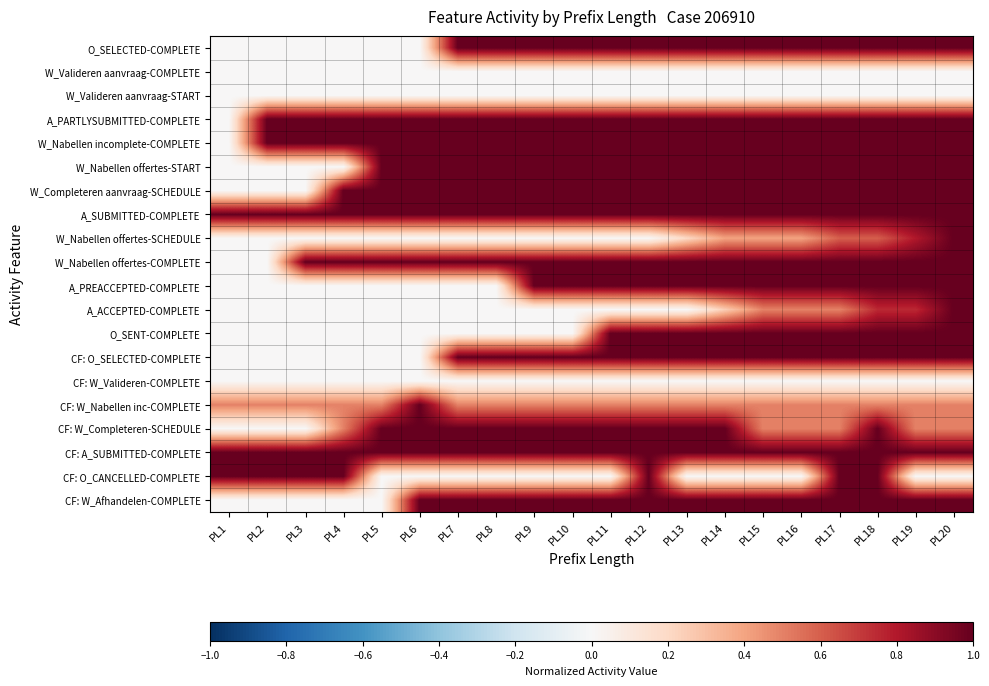

Reading left to right, list all the values displayed in this chart.

O_SELECTED-COMPLETE: PL1=0.0	PL2=0.0	PL3=0.0	PL4=0.0	PL5=0.0	PL6=0.0	PL7=1.0	PL8=1.0	PL9=1.0	PL10=1.0	PL11=1.0	PL12=1.0	PL13=1.0	PL14=1.0	PL15=1.0	PL16=1.0	PL17=1.0	PL18=1.0	PL19=1.0	PL20=1.0
W_Valideren aanvraag-COMPLETE: PL1=0.0	PL2=0.0	PL3=0.0	PL4=0.0	PL5=0.0	PL6=0.0	PL7=0.0	PL8=0.0	PL9=0.0	PL10=0.0	PL11=0.0	PL12=0.0	PL13=0.0	PL14=0.0	PL15=0.0	PL16=0.0	PL17=0.0	PL18=0.0	PL19=0.0	PL20=0.0
W_Valideren aanvraag-START: PL1=0.0	PL2=0.0	PL3=0.0	PL4=0.0	PL5=0.0	PL6=0.0	PL7=0.0	PL8=0.0	PL9=0.0	PL10=0.0	PL11=0.0	PL12=0.0	PL13=0.0	PL14=0.0	PL15=0.0	PL16=0.0	PL17=0.0	PL18=0.0	PL19=0.0	PL20=0.0
A_PARTLYSUBMITTED-COMPLETE: PL1=0.0	PL2=1.0	PL3=1.0	PL4=1.0	PL5=1.0	PL6=1.0	PL7=1.0	PL8=1.0	PL9=1.0	PL10=1.0	PL11=1.0	PL12=1.0	PL13=1.0	PL14=1.0	PL15=1.0	PL16=1.0	PL17=1.0	PL18=1.0	PL19=1.0	PL20=1.0
W_Nabellen incomplete-COMPLETE: PL1=0.0	PL2=1.0	PL3=1.0	PL4=1.0	PL5=1.0	PL6=1.0	PL7=1.0	PL8=1.0	PL9=1.0	PL10=1.0	PL11=1.0	PL12=1.0	PL13=1.0	PL14=1.0	PL15=1.0	PL16=1.0	PL17=1.0	PL18=1.0	PL19=1.0	PL20=1.0
W_Nabellen offertes-START: PL1=0.0	PL2=0.0	PL3=0.0	PL4=0.0	PL5=1.0	PL6=1.0	PL7=1.0	PL8=1.0	PL9=1.0	PL10=1.0	PL11=1.0	PL12=1.0	PL13=1.0	PL14=1.0	PL15=1.0	PL16=1.0	PL17=1.0	PL18=1.0	PL19=1.0	PL20=1.0
W_Completeren aanvraag-SCHEDULE: PL1=0.0	PL2=0.0	PL3=0.0	PL4=1.0	PL5=1.0	PL6=1.0	PL7=1.0	PL8=1.0	PL9=1.0	PL10=1.0	PL11=1.0	PL12=1.0	PL13=1.0	PL14=1.0	PL15=1.0	PL16=1.0	PL17=1.0	PL18=1.0	PL19=1.0	PL20=1.0
A_SUBMITTED-COMPLETE: PL1=1.0	PL2=1.0	PL3=1.0	PL4=1.0	PL5=1.0	PL6=1.0	PL7=1.0	PL8=1.0	PL9=1.0	PL10=1.0	PL11=1.0	PL12=1.0	PL13=1.0	PL14=1.0	PL15=1.0	PL16=1.0	PL17=1.0	PL18=1.0	PL19=1.0	PL20=1.0
W_Nabellen offertes-SCHEDULE: PL1=0.0	PL2=0.0	PL3=0.0	PL4=0.0	PL5=0.0	PL6=0.0	PL7=0.0	PL8=0.0	PL9=0.0	PL10=0.0	PL11=0.0	PL12=0.0	PL13=0.2	PL14=0.4	PL15=0.4	PL16=0.4	PL17=0.6	PL18=0.6	PL19=0.8	PL20=1.0
W_Nabellen offertes-COMPLETE: PL1=0.0	PL2=0.0	PL3=1.0	PL4=1.0	PL5=1.0	PL6=1.0	PL7=1.0	PL8=1.0	PL9=1.0	PL10=1.0	PL11=1.0	PL12=1.0	PL13=1.0	PL14=1.0	PL15=1.0	PL16=1.0	PL17=1.0	PL18=1.0	PL19=1.0	PL20=1.0
A_PREACCEPTED-COMPLETE: PL1=0.0	PL2=0.0	PL3=0.0	PL4=0.0	PL5=0.0	PL6=0.0	PL7=0.0	PL8=0.0	PL9=1.0	PL10=1.0	PL11=1.0	PL12=1.0	PL13=1.0	PL14=1.0	PL15=1.0	PL16=1.0	PL17=1.0	PL18=1.0	PL19=1.0	PL20=1.0
A_ACCEPTED-COMPLETE: PL1=0.0	PL2=0.0	PL3=0.0	PL4=0.0	PL5=0.0	PL6=0.0	PL7=0.0	PL8=0.0	PL9=0.0	PL10=0.0	PL11=0.0	PL12=0.0	PL13=0.0	PL14=0.2	PL15=0.5	PL16=0.5	PL17=0.5	PL18=0.8	PL19=0.8	PL20=1.0
O_SENT-COMPLETE: PL1=0.0	PL2=0.0	PL3=0.0	PL4=0.0	PL5=0.0	PL6=0.0	PL7=0.0	PL8=0.0	PL9=0.0	PL10=0.0	PL11=1.0	PL12=1.0	PL13=1.0	PL14=1.0	PL15=1.0	PL16=1.0	PL17=1.0	PL18=1.0	PL19=1.0	PL20=1.0
CF: O_SELECTED-COMPLETE: PL1=0.0	PL2=0.0	PL3=0.0	PL4=0.0	PL5=0.0	PL6=0.0	PL7=1.0	PL8=1.0	PL9=1.0	PL10=1.0	PL11=1.0	PL12=1.0	PL13=1.0	PL14=1.0	PL15=1.0	PL16=1.0	PL17=1.0	PL18=1.0	PL19=1.0	PL20=1.0
CF: W_Valideren-COMPLETE: PL1=0.0	PL2=0.0	PL3=0.0	PL4=0.0	PL5=0.0	PL6=0.0	PL7=0.0	PL8=0.0	PL9=0.0	PL10=0.0	PL11=0.0	PL12=0.0	PL13=0.0	PL14=0.0	PL15=0.0	PL16=0.0	PL17=0.0	PL18=0.0	PL19=0.0	PL20=0.0
CF: W_Nabellen inc-COMPLETE: PL1=0.5	PL2=0.5	PL3=0.5	PL4=0.5	PL5=0.5	PL6=1.0	PL7=0.5	PL8=0.5	PL9=0.5	PL10=0.5	PL11=0.5	PL12=0.5	PL13=0.5	PL14=0.5	PL15=0.5	PL16=0.5	PL17=0.5	PL18=0.5	PL19=0.5	PL20=0.5
CF: W_Completeren-SCHEDULE: PL1=0.0	PL2=0.0	PL3=0.0	PL4=0.5	PL5=1.0	PL6=1.0	PL7=1.0	PL8=1.0	PL9=1.0	PL10=1.0	PL11=1.0	PL12=1.0	PL13=1.0	PL14=1.0	PL15=0.5	PL16=0.5	PL17=0.5	PL18=1.0	PL19=0.5	PL20=0.5
CF: A_SUBMITTED-COMPLETE: PL1=1.0	PL2=1.0	PL3=1.0	PL4=1.0	PL5=1.0	PL6=1.0	PL7=1.0	PL8=1.0	PL9=1.0	PL10=1.0	PL11=1.0	PL12=1.0	PL13=1.0	PL14=1.0	PL15=1.0	PL16=1.0	PL17=1.0	PL18=1.0	PL19=1.0	PL20=1.0
CF: O_CANCELLED-COMPLETE: PL1=1.0	PL2=1.0	PL3=1.0	PL4=1.0	PL5=0.0	PL6=0.0	PL7=0.0	PL8=0.0	PL9=0.0	PL10=0.0	PL11=0.0	PL12=1.0	PL13=0.0	PL14=0.0	PL15=0.0	PL16=0.0	PL17=1.0	PL18=1.0	PL19=0.0	PL20=0.0
CF: W_Afhandelen-COMPLETE: PL1=0.0	PL2=0.0	PL3=0.0	PL4=0.0	PL5=0.0	PL6=1.0	PL7=1.0	PL8=1.0	PL9=1.0	PL10=1.0	PL11=1.0	PL12=1.0	PL13=1.0	PL14=1.0	PL15=1.0	PL16=1.0	PL17=1.0	PL18=1.0	PL19=1.0	PL20=1.0